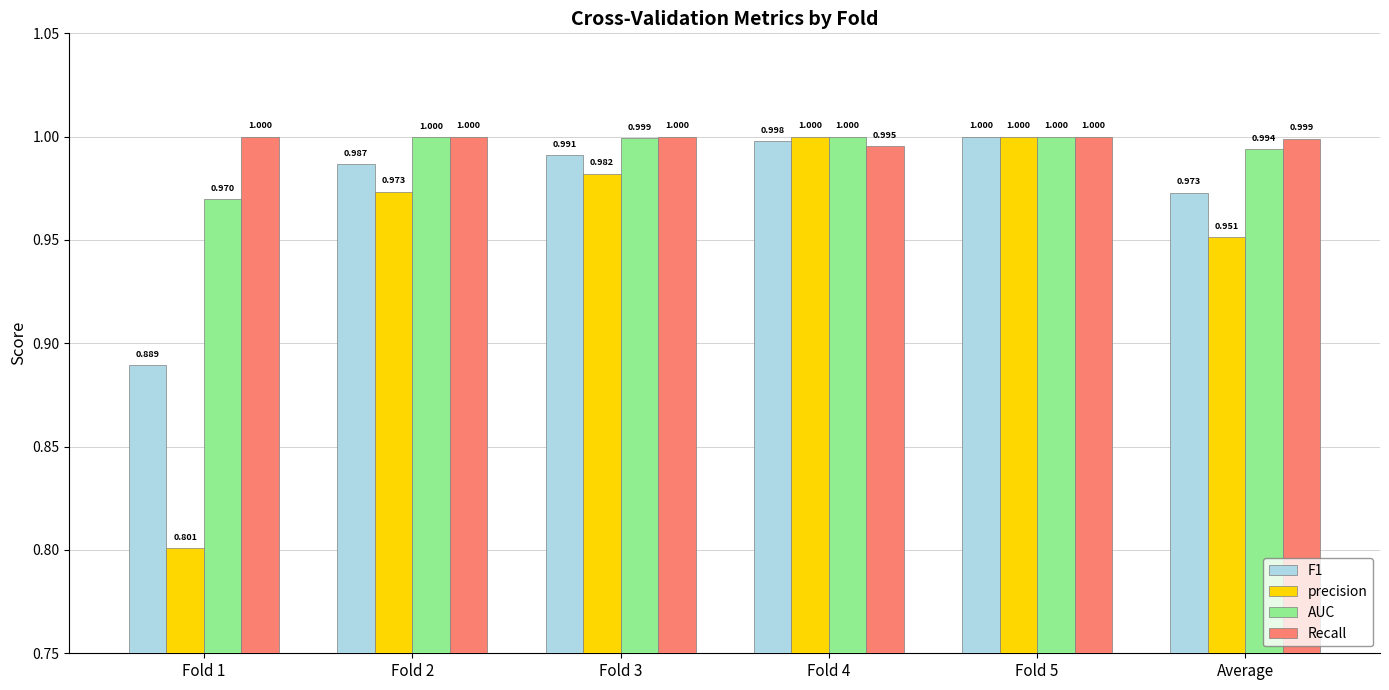

What is the highest value of the Recall series?

1.0